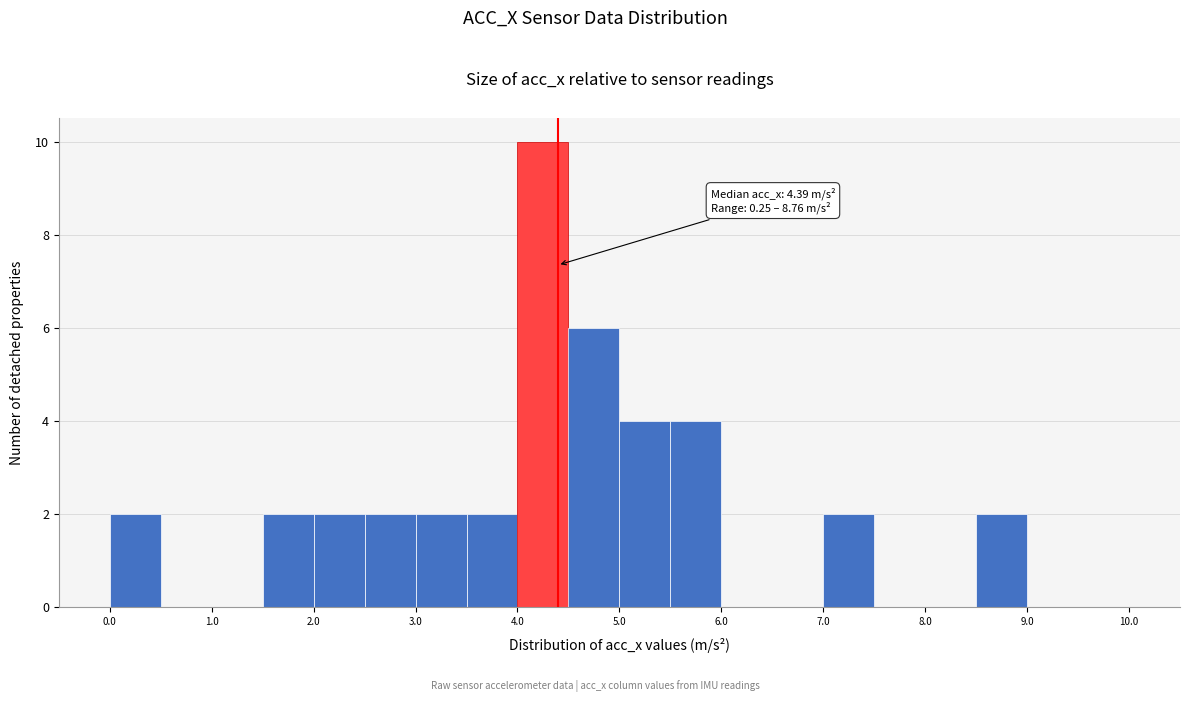

Which range on the x-axis has the tallest bar?

4.0 to 4.5